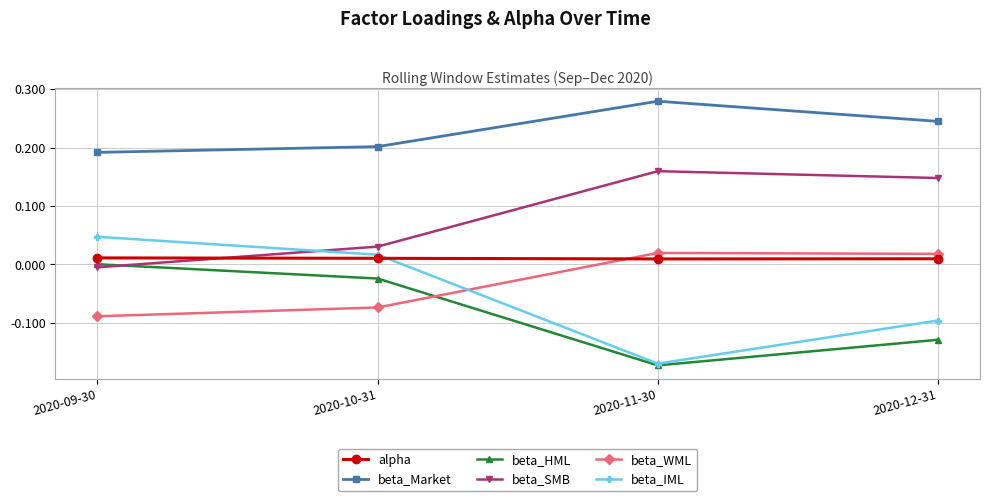

Which label corresponds to the smallest value in the chart?

2020-11-30